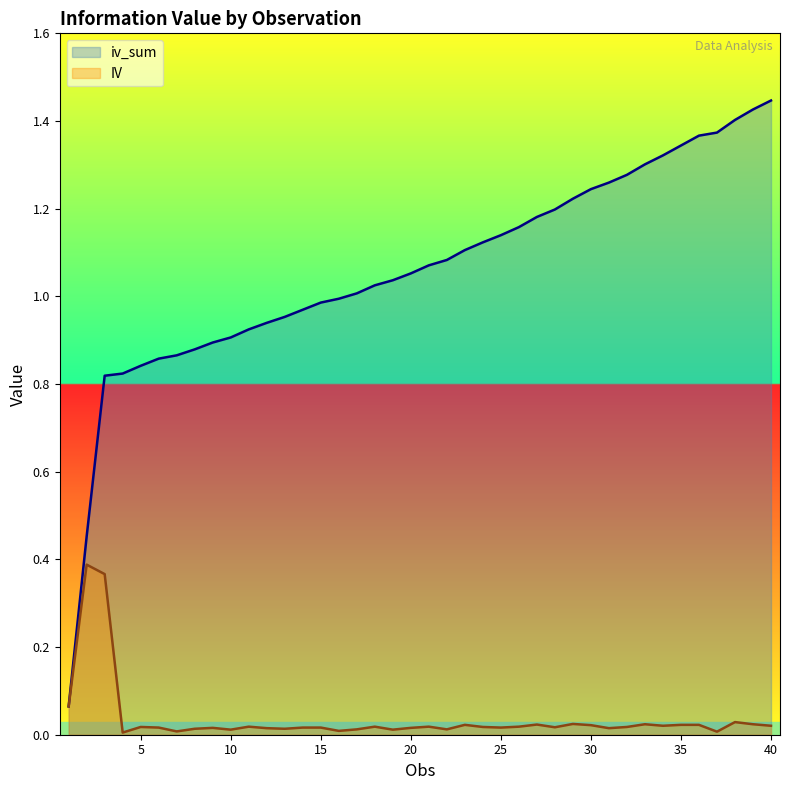

At which label is IV closest to 0?

4